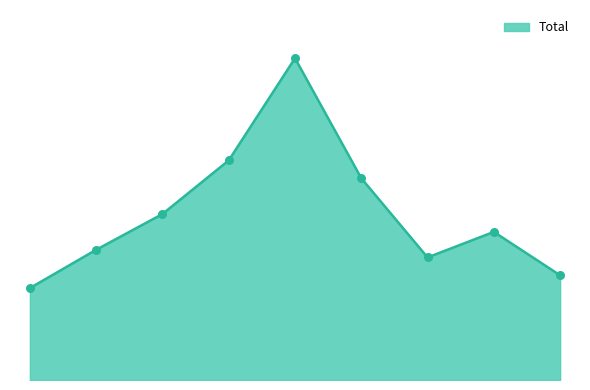

Is this an area chart (filled region under the line)?

Yes